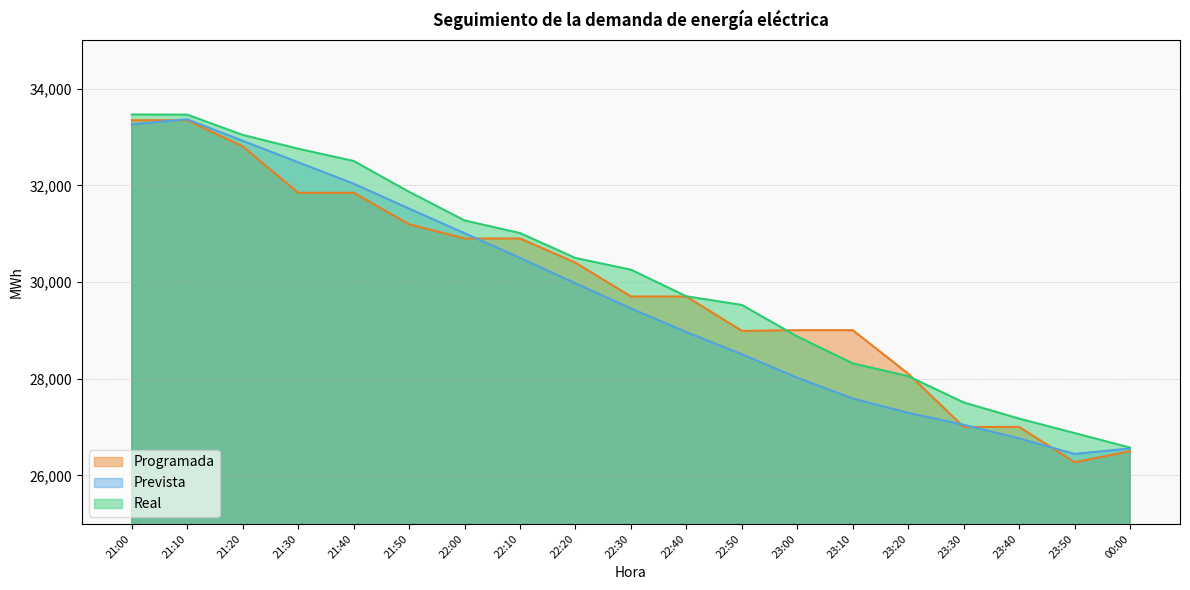

At which category is the sum across all series the highest?

21:10